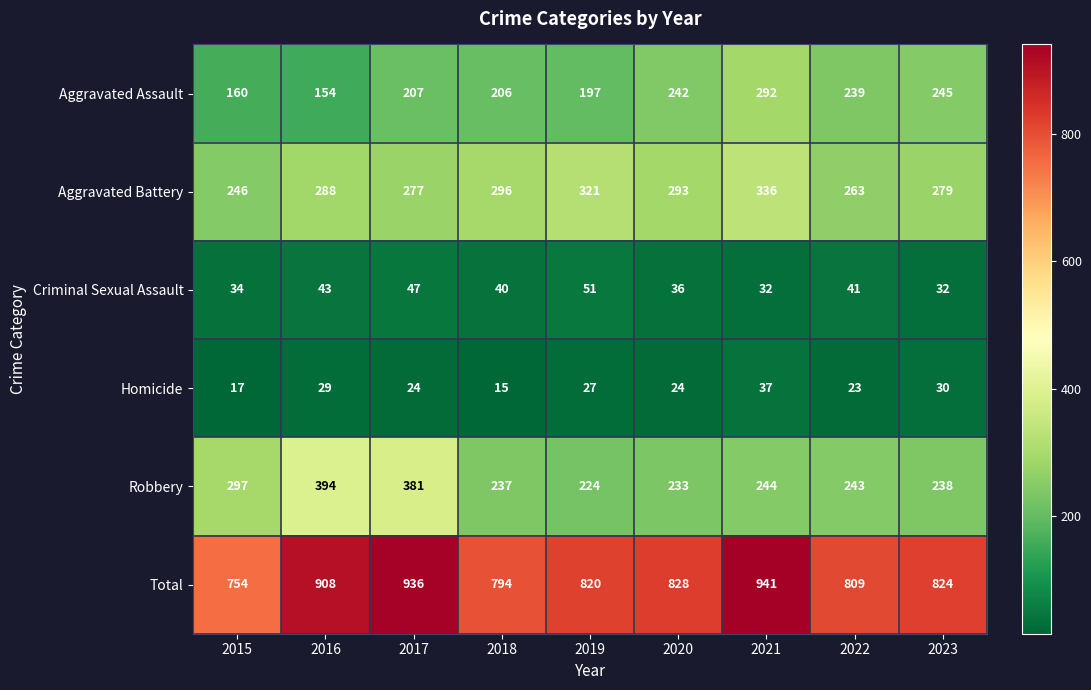

Rank the series by their maximum value, from highest to lowest.

Total, Robbery, Aggravated Battery, Aggravated Assault, Criminal Sexual Assault, Homicide